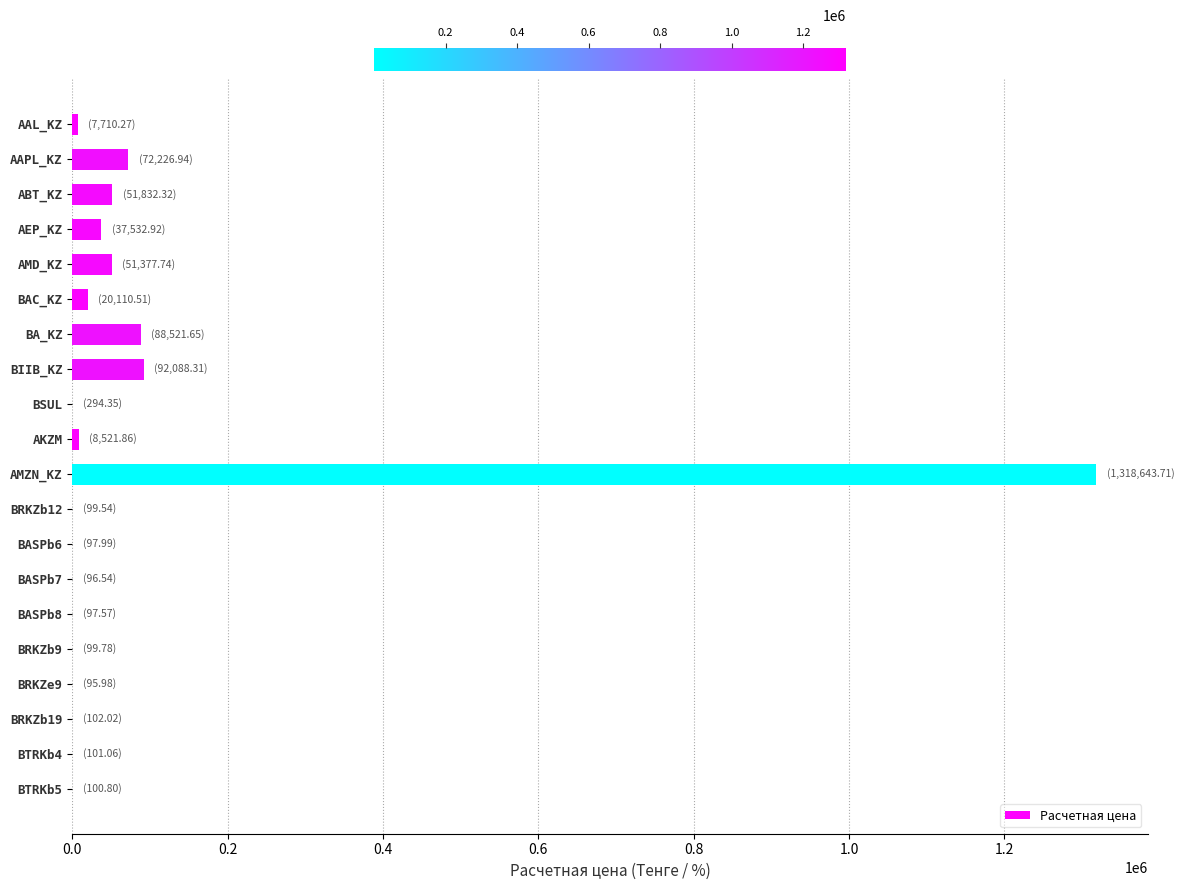

Which has a higher value, AKZM or ABT_KZ?

ABT_KZ